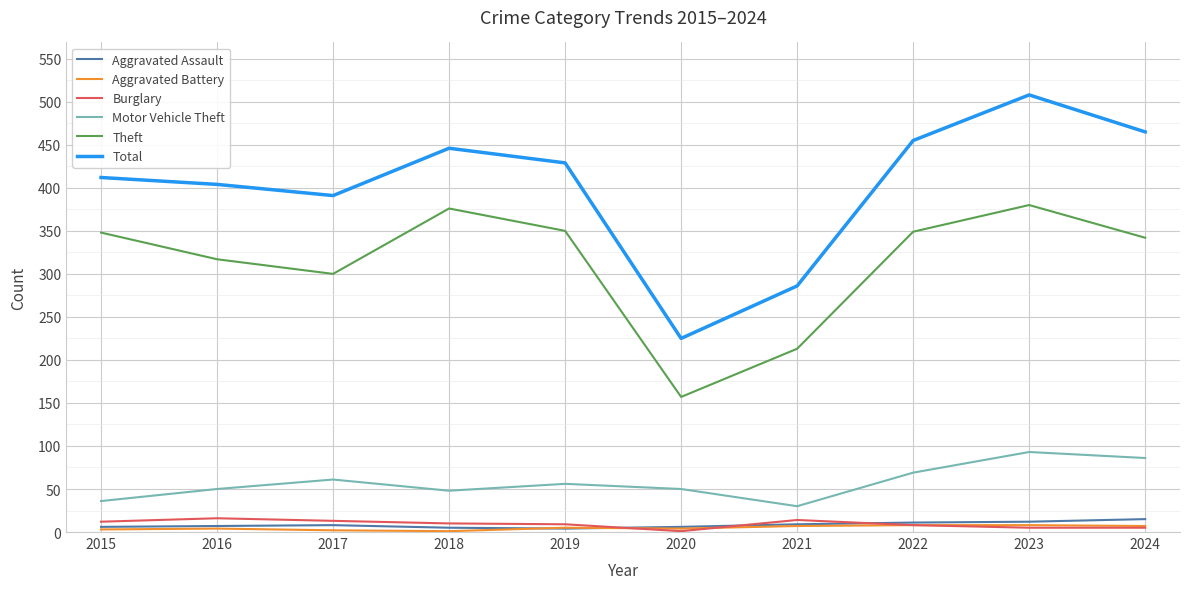

The Aggravated Assault series shows 5 at 2018. True or false?

True